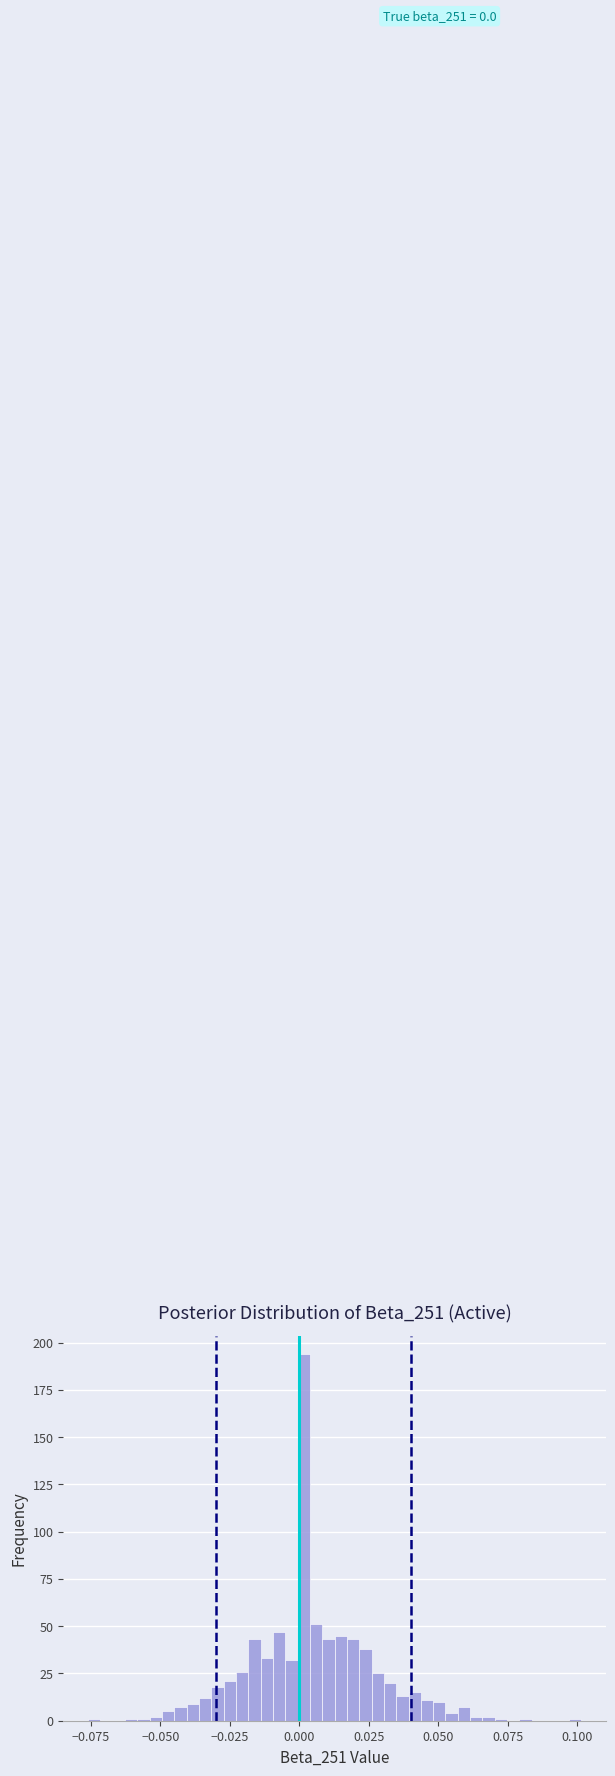

Around what value on the x-axis is the tallest bar? Give the approximate position of its centre, as read against the axis.

0.000